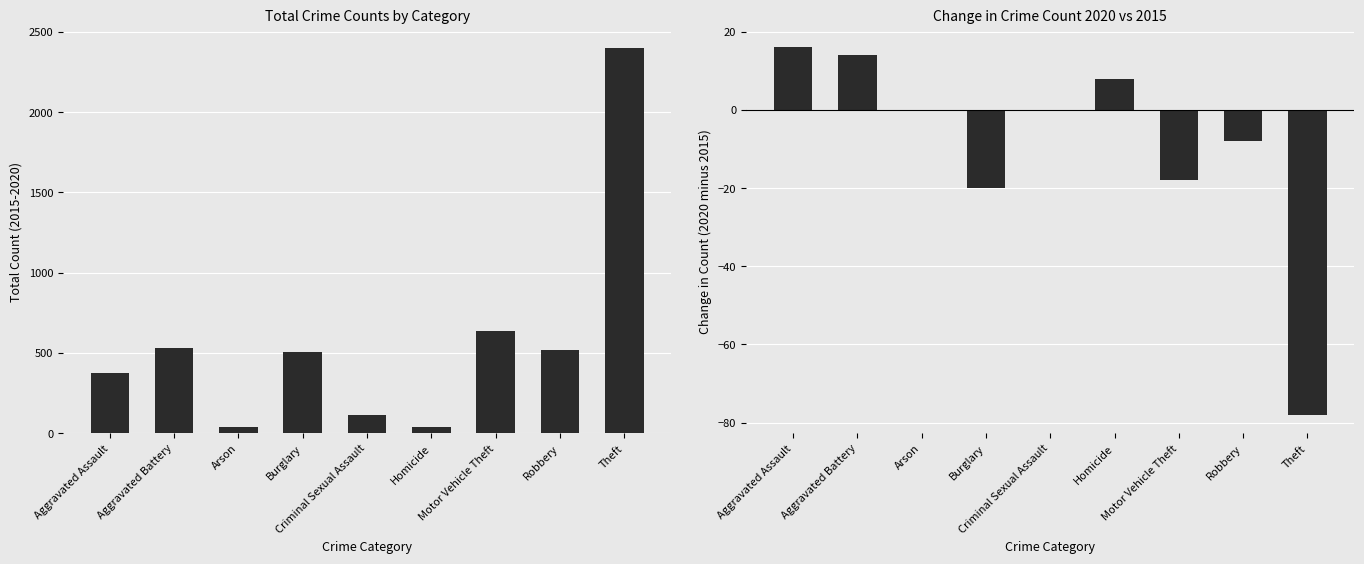

What is the minimum value for Change 2020 vs 2015?

-78